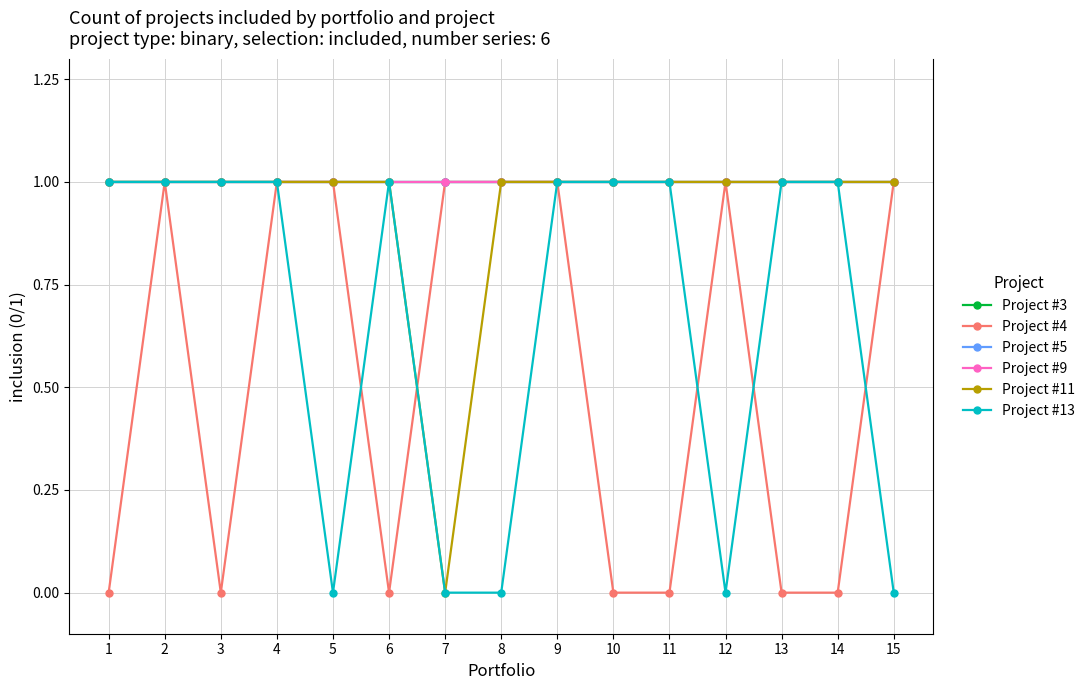

What is the sum of the Project #4 values at 5 and 15?

2